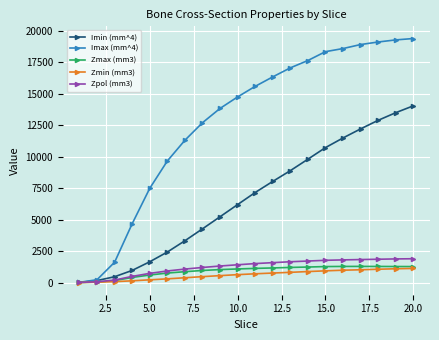

What is the value of the Imin (mm^4) point at the 5th from the left?

1654.6